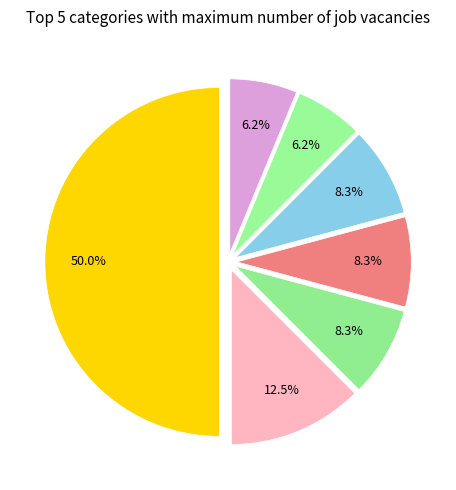

How many slices are in this pie chart?

7